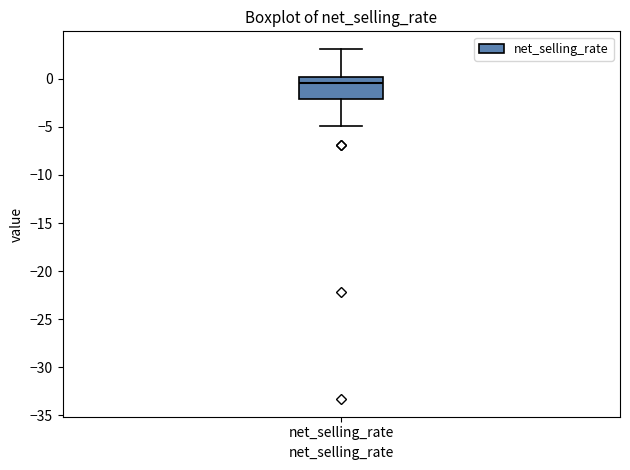

Transcribe this box plot: give where the median line is, the range the box spans, and where the two whiskers end, as read against the y-axis. The values are not printed on the chart, so give them approximately, as read against the axis.

median -0.5, box -2.0 to 0.0, whiskers -5.0 to 3.0